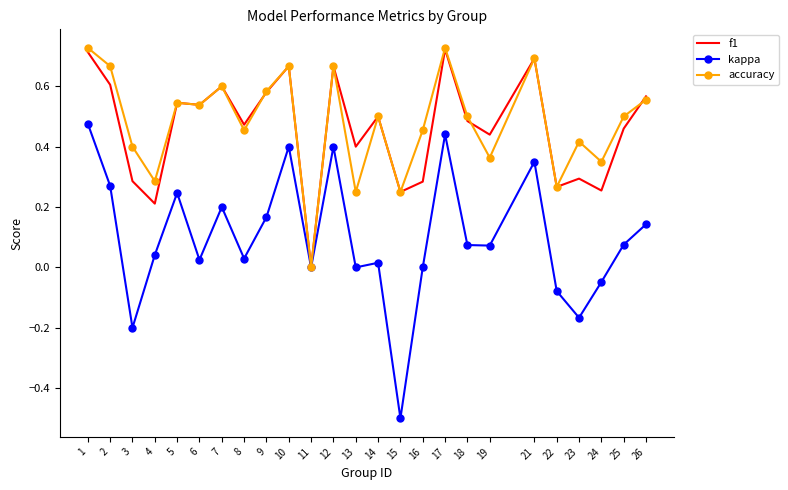

Which category has the highest value in the kappa series?

1